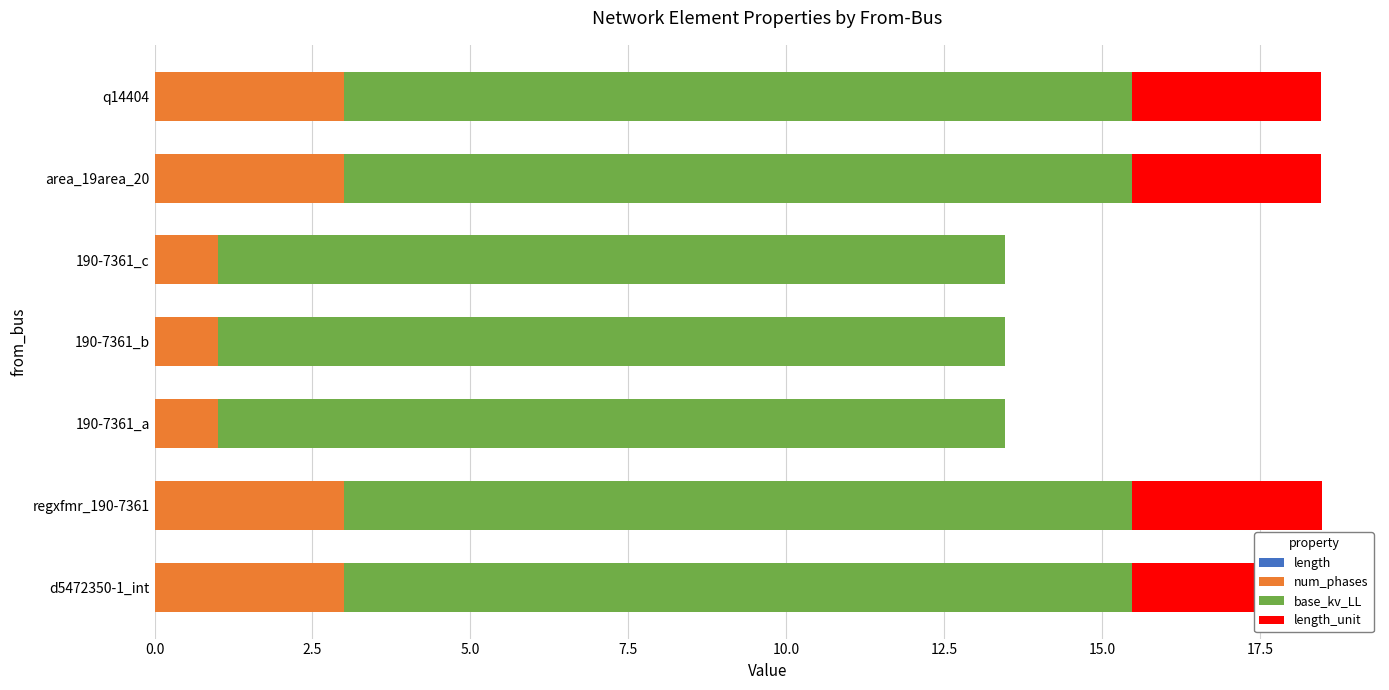

Reading left to right, what are all the values shown in this chart?

length: 0.0	0.0	0.0	0.0	0.0	0.0	0.0
num_phases: 3.0	3.0	1.0	1.0	1.0	3.0	3.0
base_kv_LL: 0.6	0.6	0.6	0.6	0.6	0.6	0.6
length_unit: 3.0	3.0	0.0	0.0	0.0	3.0	3.0